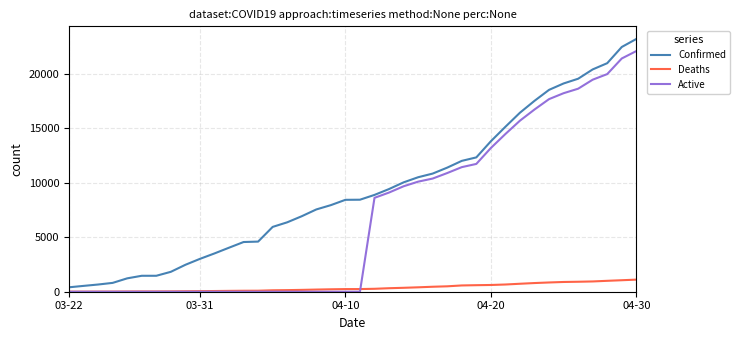

After their last crossing, which series has the higher values: Active or Deaths?

Active